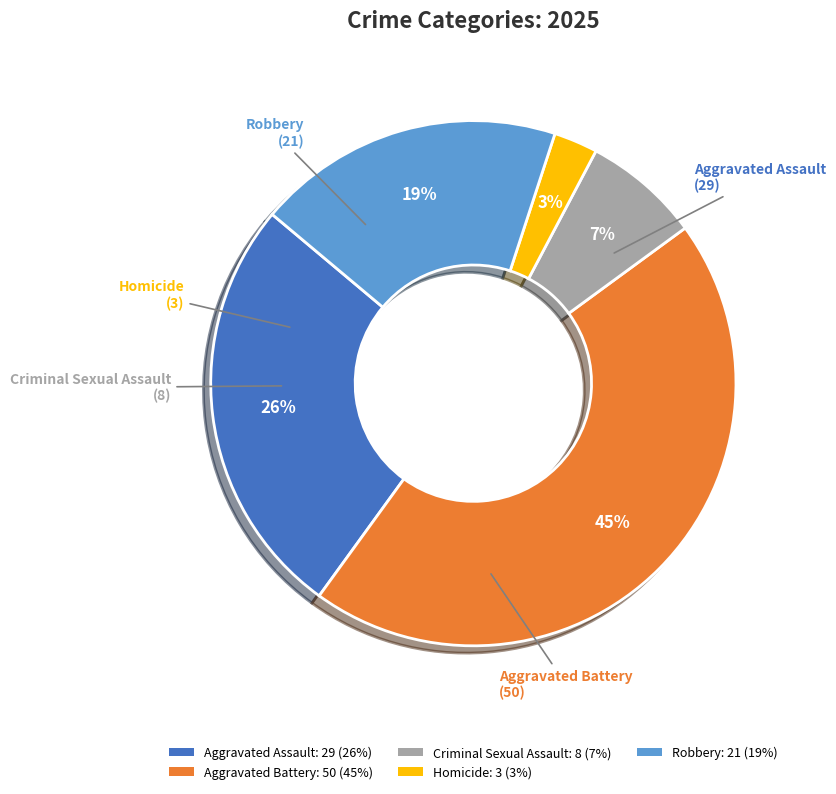

Which has a higher value, Robbery: 21 (19%) or Criminal Sexual Assault: 8 (7%)?

Robbery: 21 (19%)